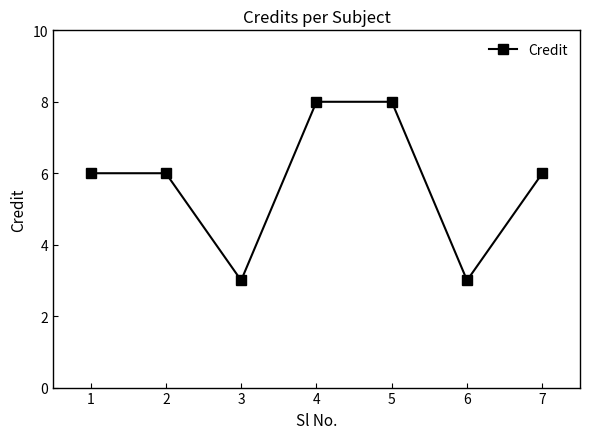

How many lines are shown in the chart?

1